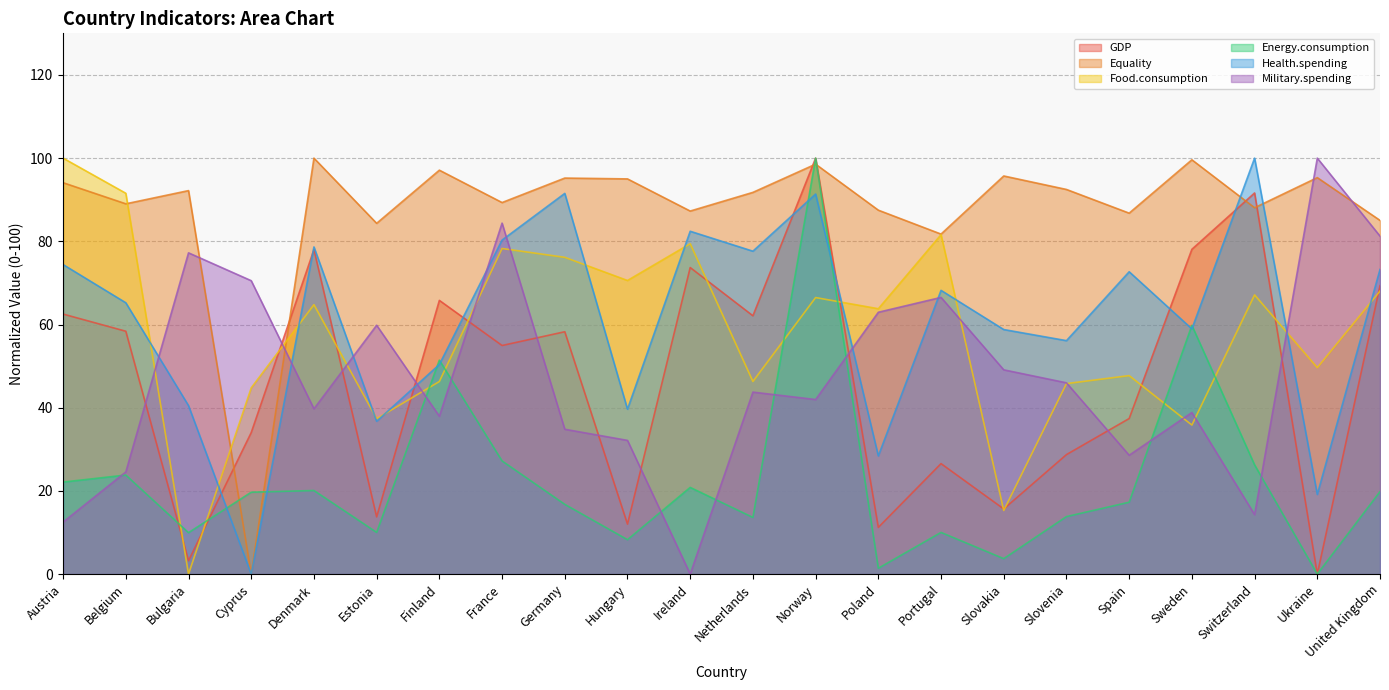

At which label does GDP first exceed 58?

Austria